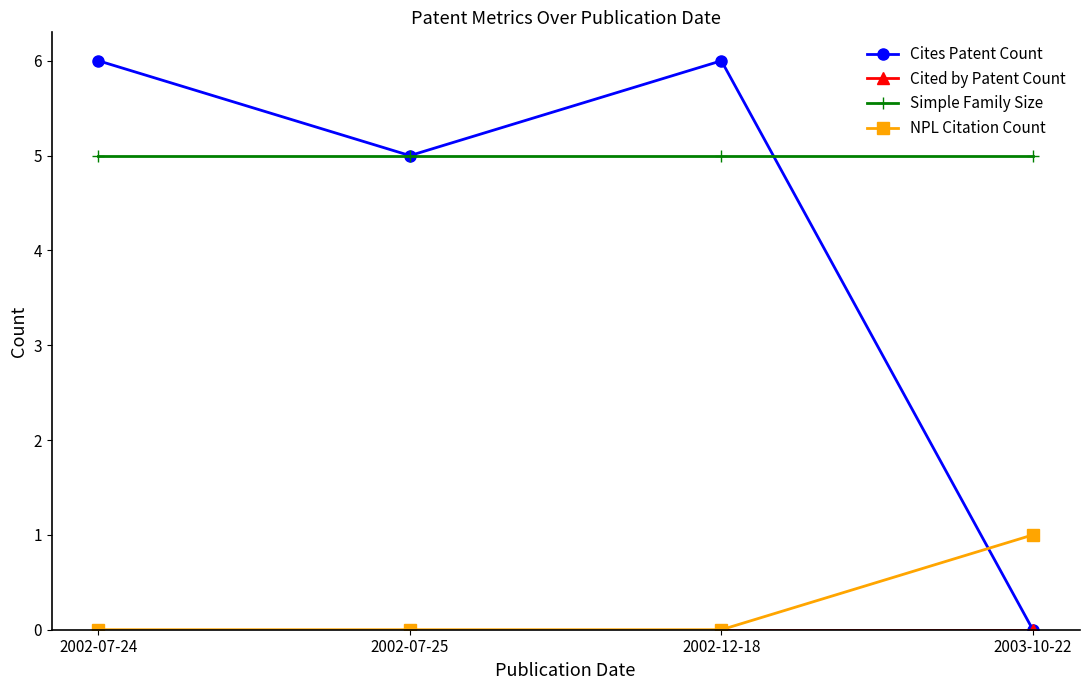

What is the label of the 2nd point from the left?

2002-07-25